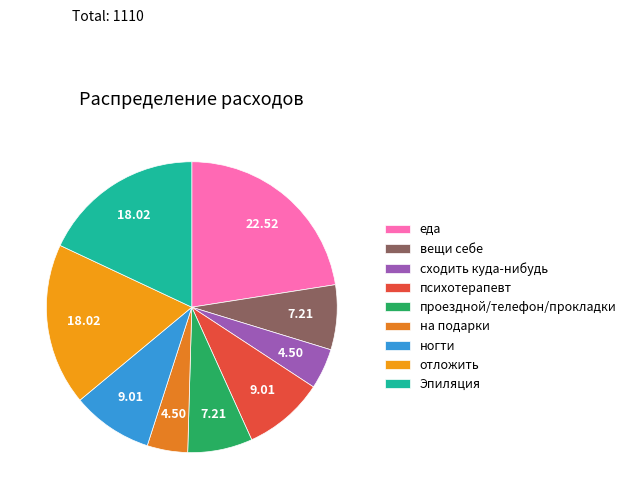

What is the largest slice in the pie chart?

еда